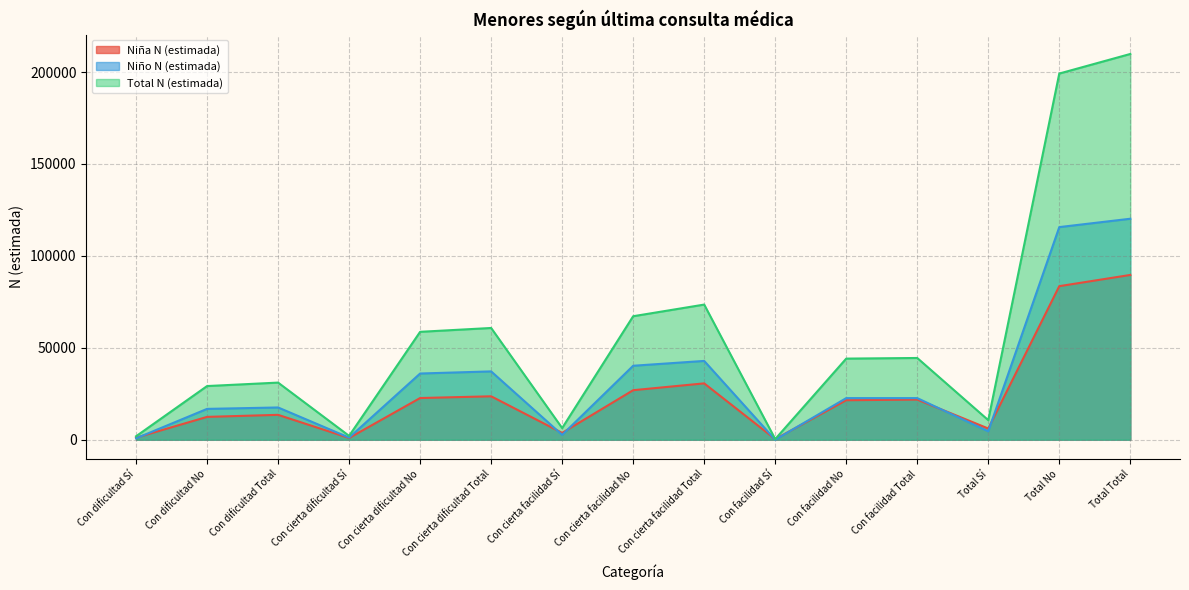

Reading left to right, list all the values displayed in this chart.

Niña N (estimada): 1107	12424	13531	939	22681	23620	3715	26940	30655	344	21487	21831	6104	83533	89637
Niño N (estimada): 772	16772	17544	1152	36016	37168	2625	40239	42864	0	22636	22636	4549	115663	120212
Total N (estimada): 1879	29196	31075	2091	58697	60788	6340	67179	73519	344	44124	44468	10653	199196	209849